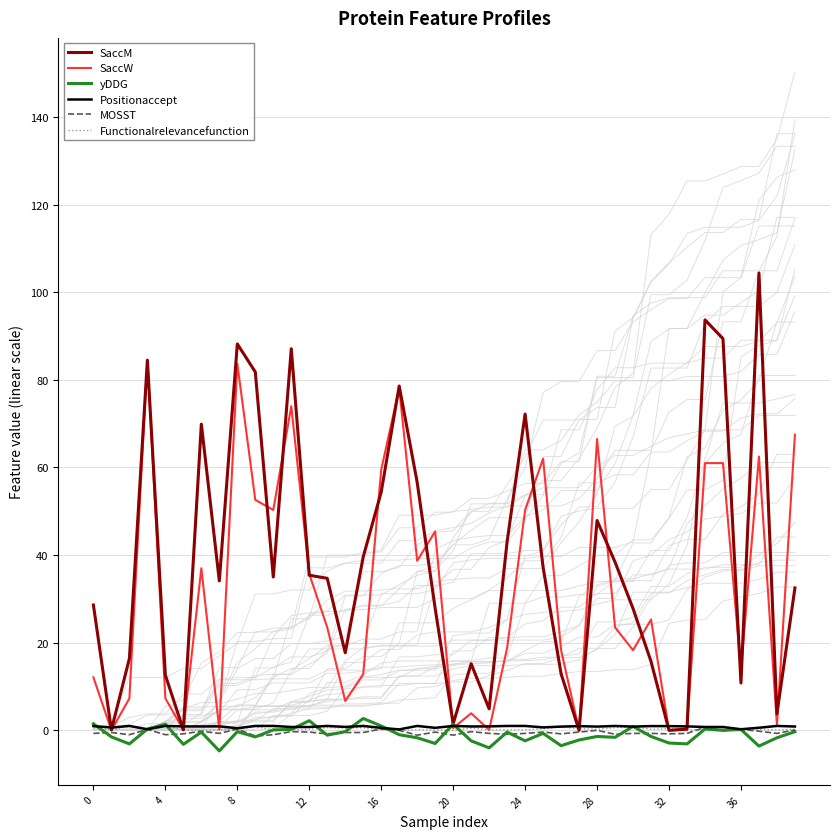

What is the difference between the second highest and minimum values in the MOSST series?

1.6